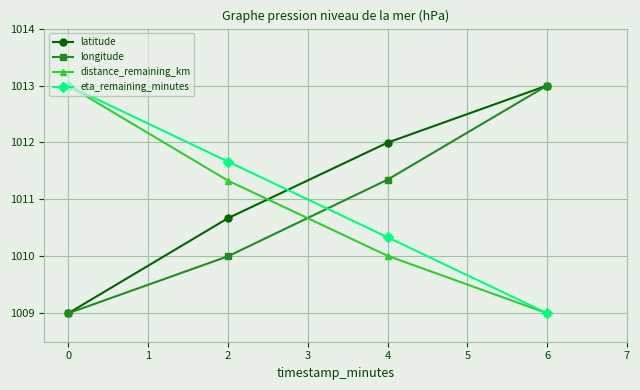

List the labels in order of eta_remaining_minutes value, smallest first.

6, 4, 2, 0